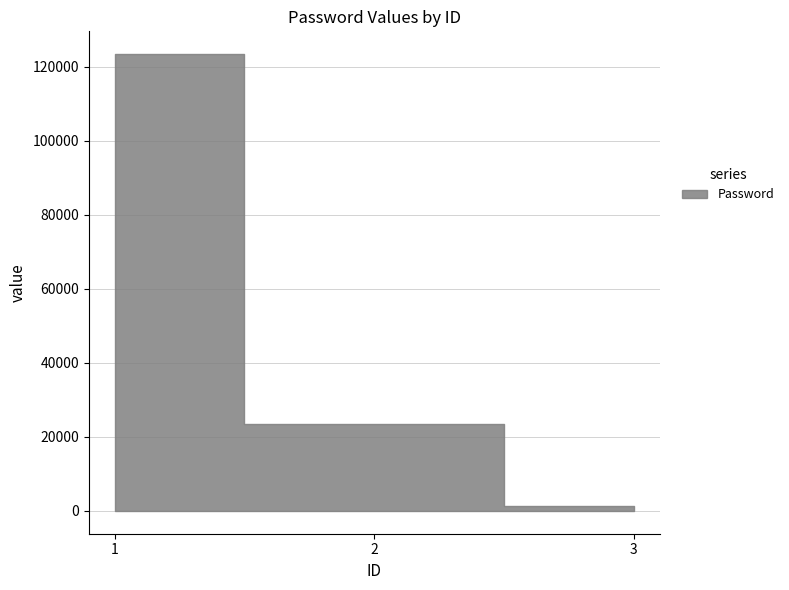

True or false: the data shows 1234 at 3.

True